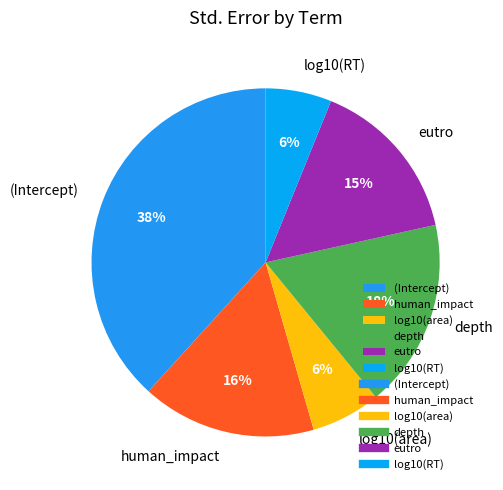

Do depth and log10(RT) together represent more than half of the pie?

No